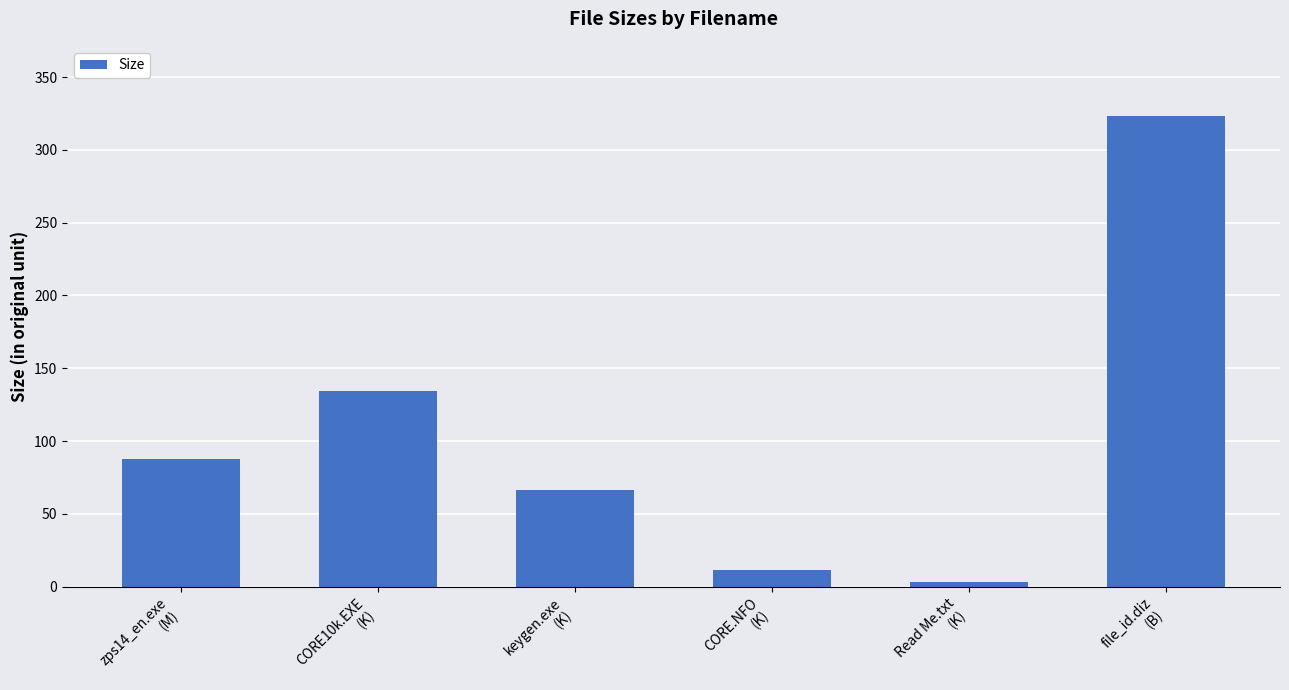

List the labels in order of value, largest first.

file_id.diz
(B), CORE10k.EXE
(K), zps14_en.exe
(M), keygen.exe
(K), CORE.NFO
(K), Read Me.txt
(K)